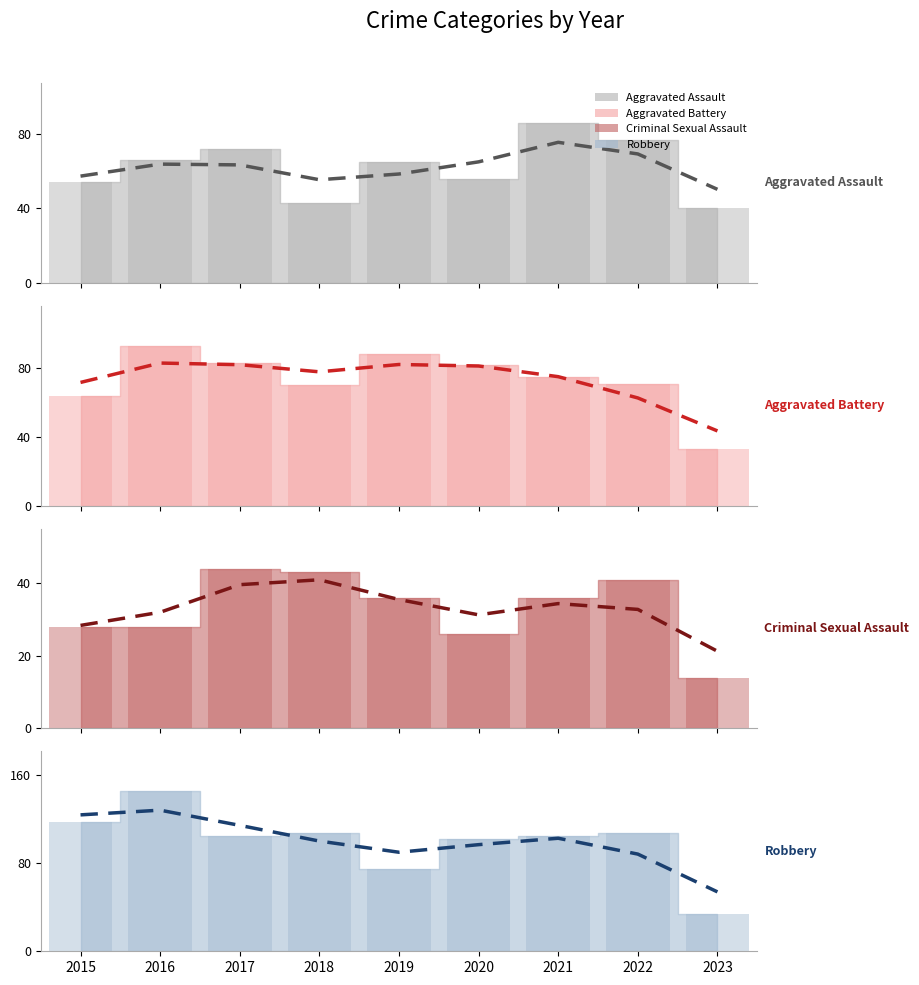

What is the minimum value shown in the chart?

14